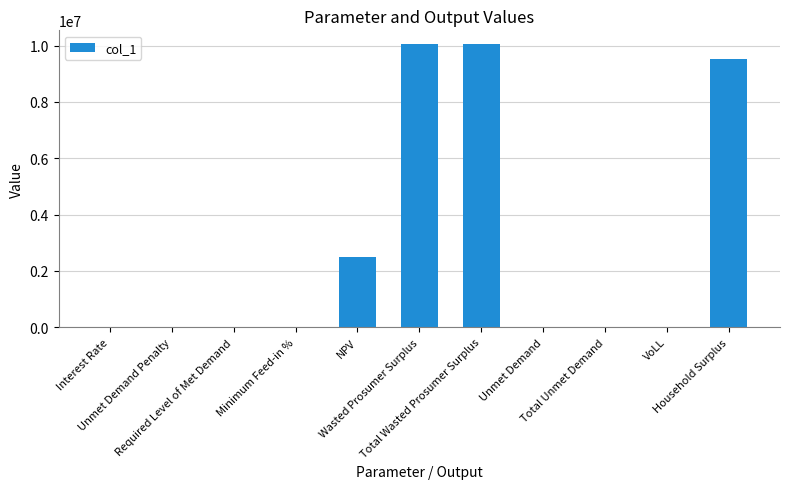

Where is the data nearest to the value 5020950?

NPV